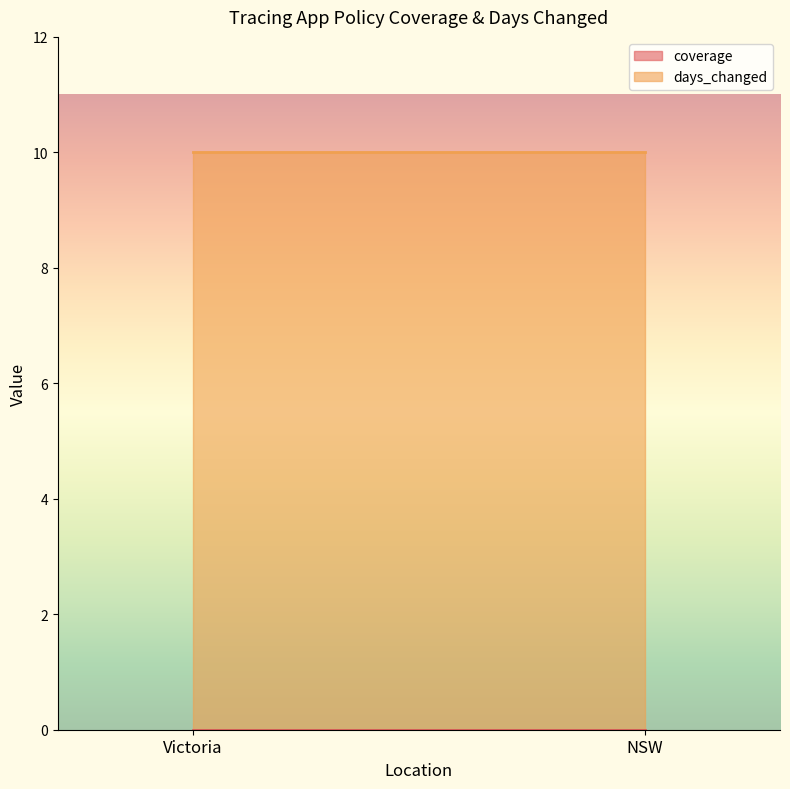

At which label is coverage closest to 0?

Victoria